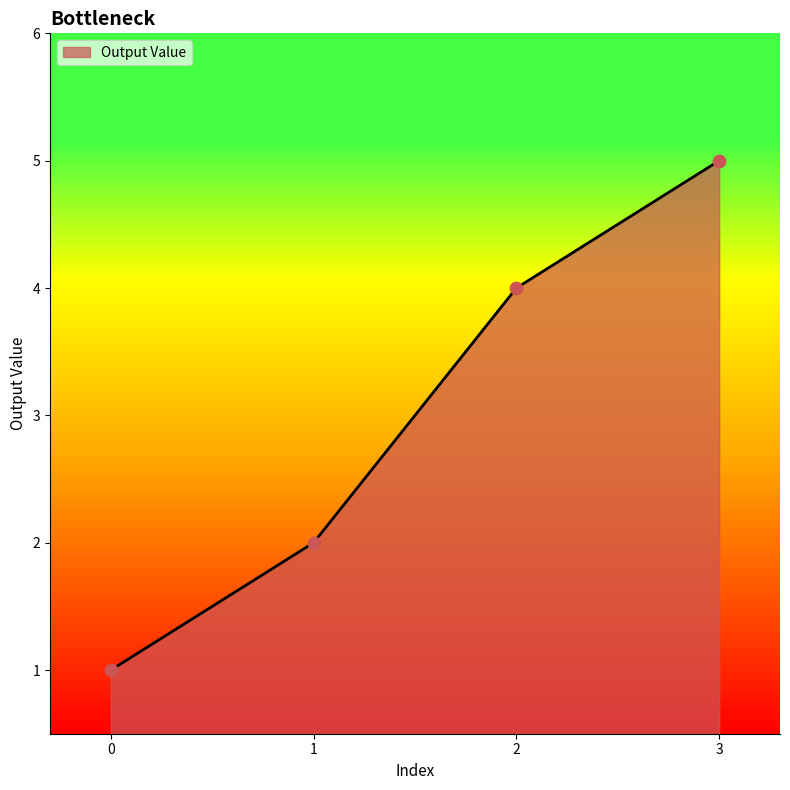

Between 2 and 3, which is larger?

3